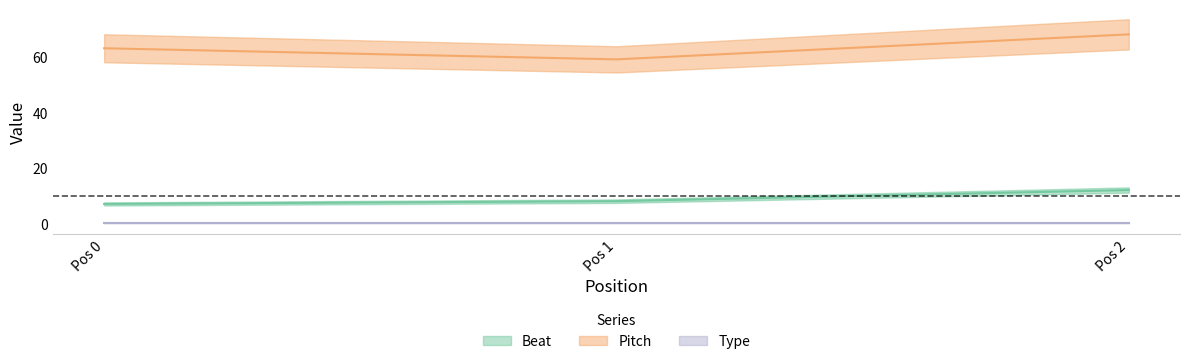

What is the maximum value shown in the chart?

68